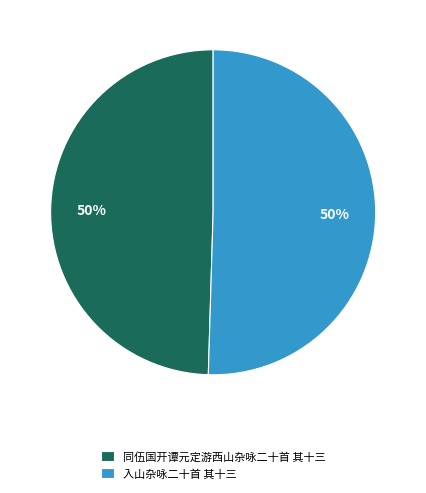

To the nearest percent, what percentage of the pie is 同伍国开谭元定游西山杂咏二十首 其十三?

50%